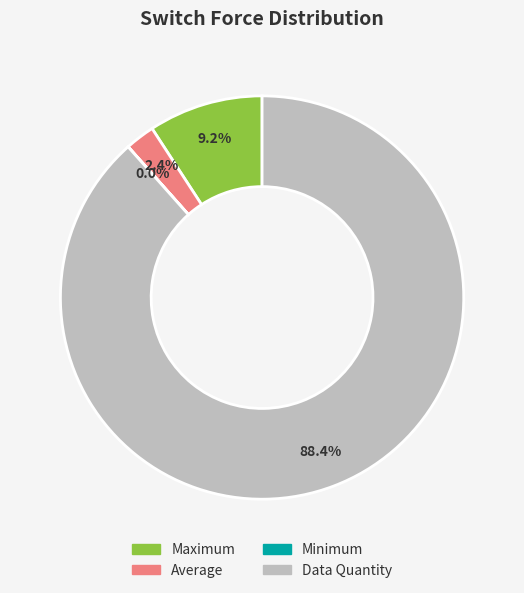

Which category accounts for the majority?

Data Quantity